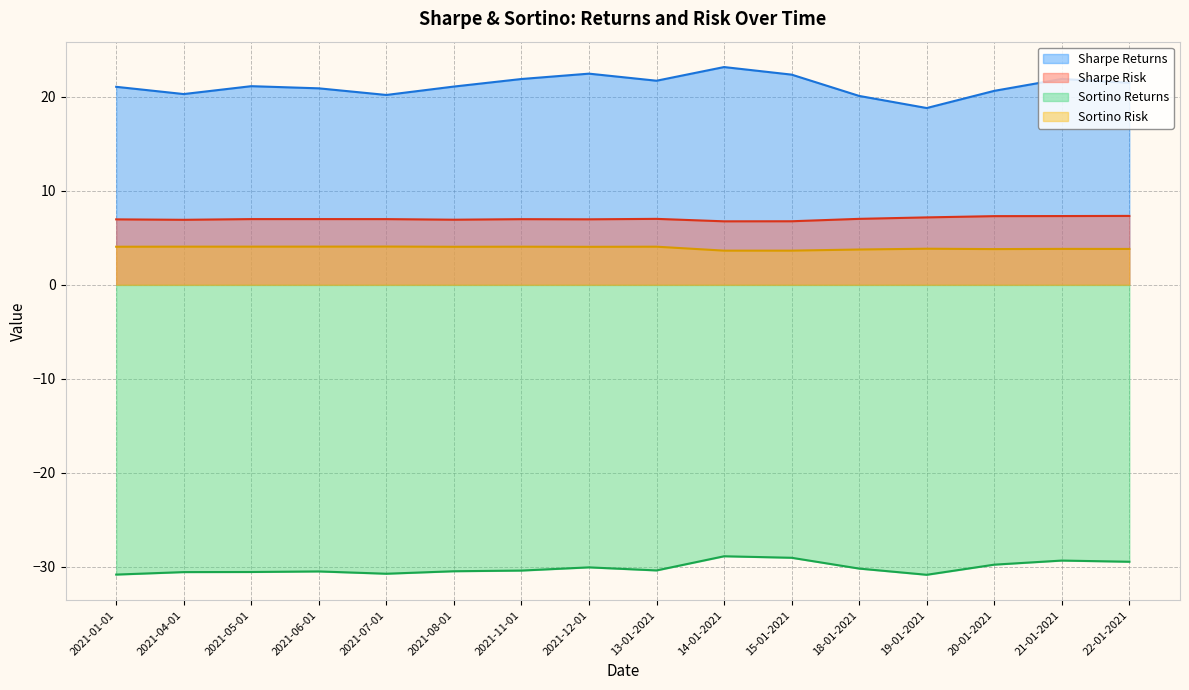

The value of Sharpe Returns at 18-01-2021 is 20.1. True or false?

True